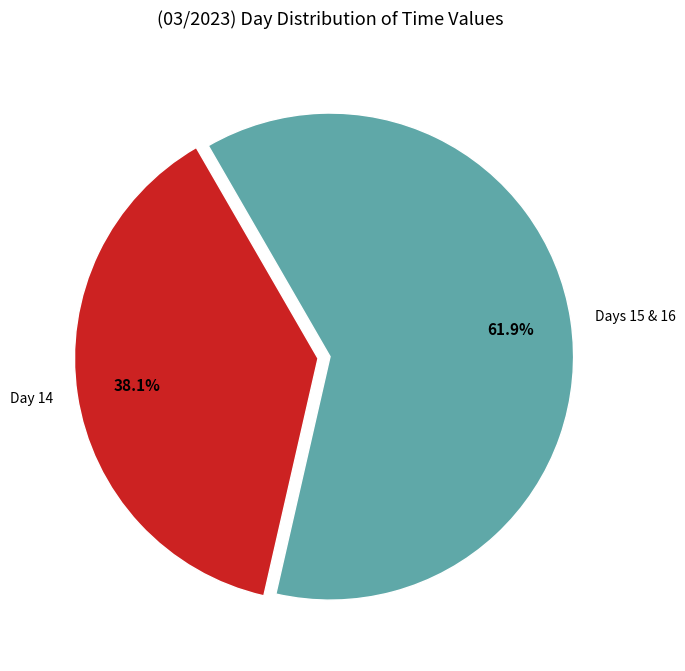

What is the total percentage of Days 15 & 16 and Day 14?

100.0%